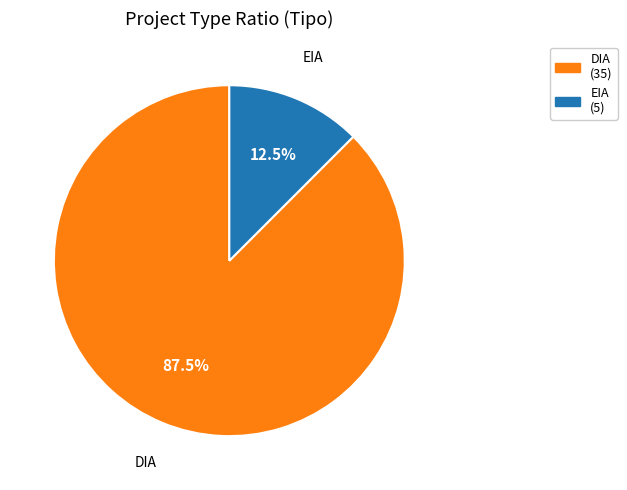

Count the number of slices in the pie.

2